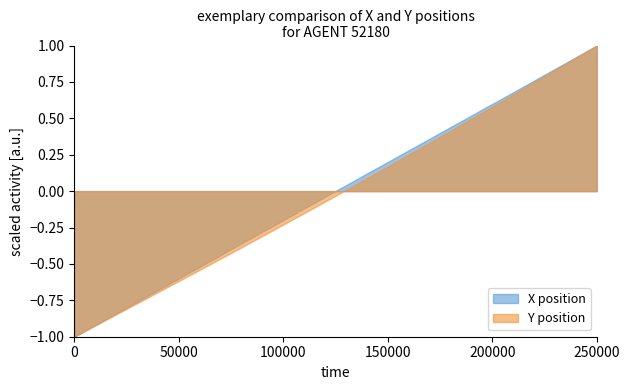

What is the greatest value displayed?

1.0